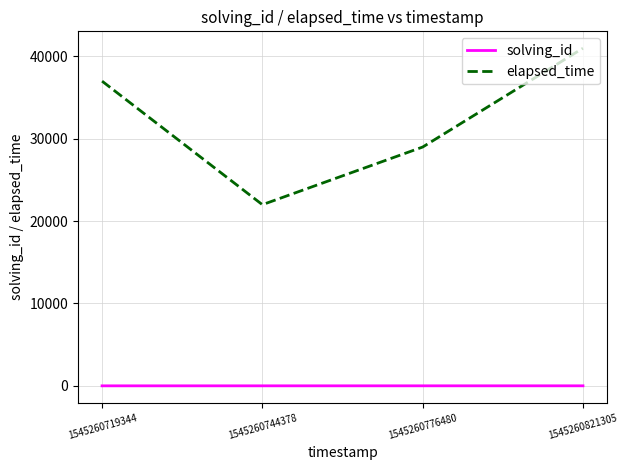

Which category has the highest value in the elapsed_time series?

1545260821305